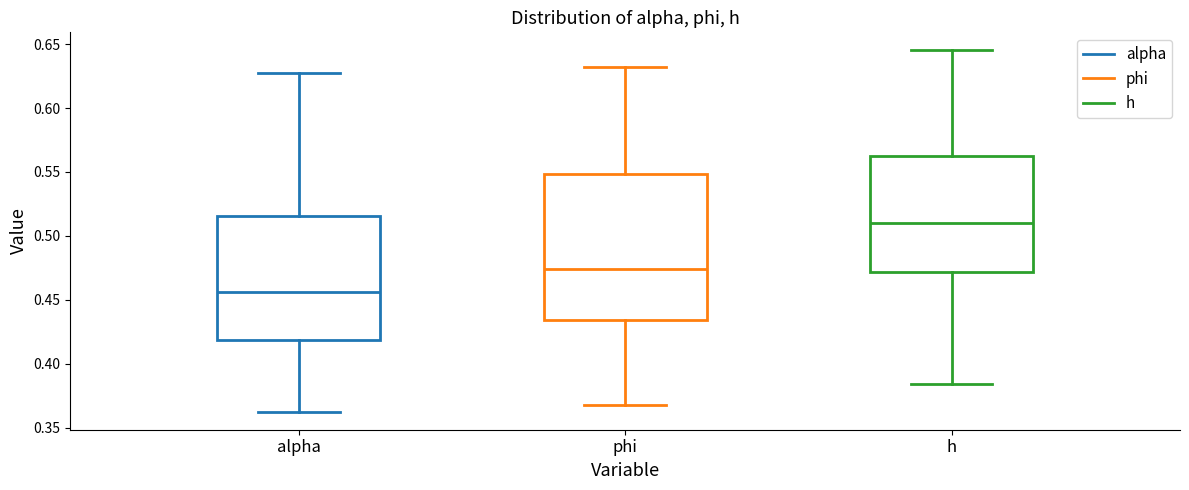

Which box's median line is the lowest?

alpha